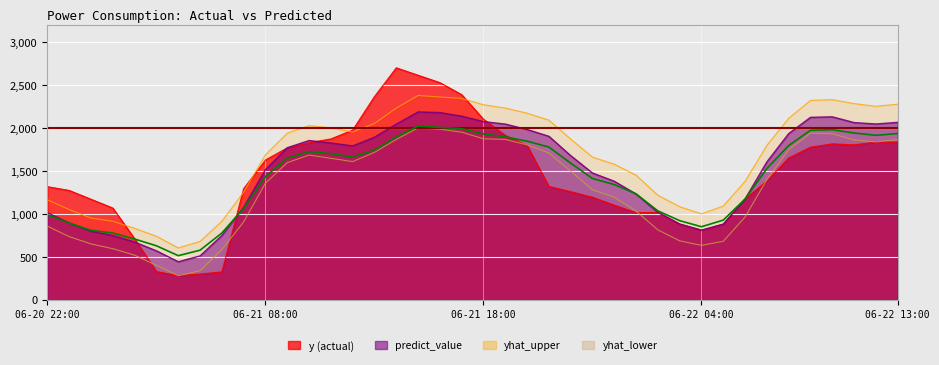

Reading left to right, list all the values displayed in this chart.

yhat_upper: 1163.1	1048.5	950.5	912.6	831.0	738.4	603.3	678.7	913.7	1252.1	1687.8	1938.7	2026.9	2000.6	1952.5	2051.4	2230.6	2377.5	2360.1	2342.8	2269.8	2231.0	2171.3	2090.8	1870.0	1660.0	1577.3	1449.7	1216.4	1082.7	999.5	1090.5	1378.7	1797.3	2111.7	2320.1	2328.5	2283.0	2251.6	2275.6
yhat_lower: 856.0	734.1	649.6	593.7	518.6	399.9	279.4	337.4	582.9	906.6	1357.3	1595.6	1684.1	1646.1	1608.0	1715.4	1865.7	1999.8	1985.5	1950.0	1873.5	1866.0	1802.8	1707.3	1496.3	1279.7	1193.8	1031.4	813.2	685.2	633.0	680.1	963.2	1399.1	1744.1	1938.8	1931.6	1859.2	1837.1	1863.9
predict_value: 1012.8	893.8	796.5	747.5	671.2	568.9	442.3	510.4	748.0	1077.3	1515.3	1769.3	1853.1	1824.5	1790.1	1891.6	2043.8	2185.8	2178.8	2136.7	2073.4	2044.8	1981.5	1902.5	1677.1	1475.0	1379.0	1230.3	1016.9	880.9	809.8	880.1	1172.8	1604.6	1934.0	2123.1	2129.1	2062.1	2045.8	2064.8
y: 1316.0	1272.0	1169.6	1066.8	709.1	327.3	280.6	299.5	324.0	1293.4	1626.6	1768.2	1827.1	1871.5	1975.1	2365.0	2699.7	2613.1	2527.3	2387.2	2101.1	1913.0	1795.8	1319.9	1258.2	1192.9	1101.2	1013.5	1016.9	880.9	809.8	880.1	1172.8	1383.0	1650.2	1776.3	1814.7	1802.9	1836.1	1835.0